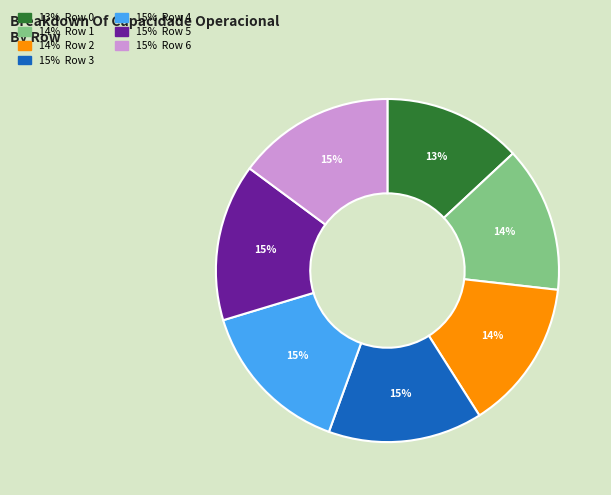

Is there any slice that represents more than half of the pie?

No